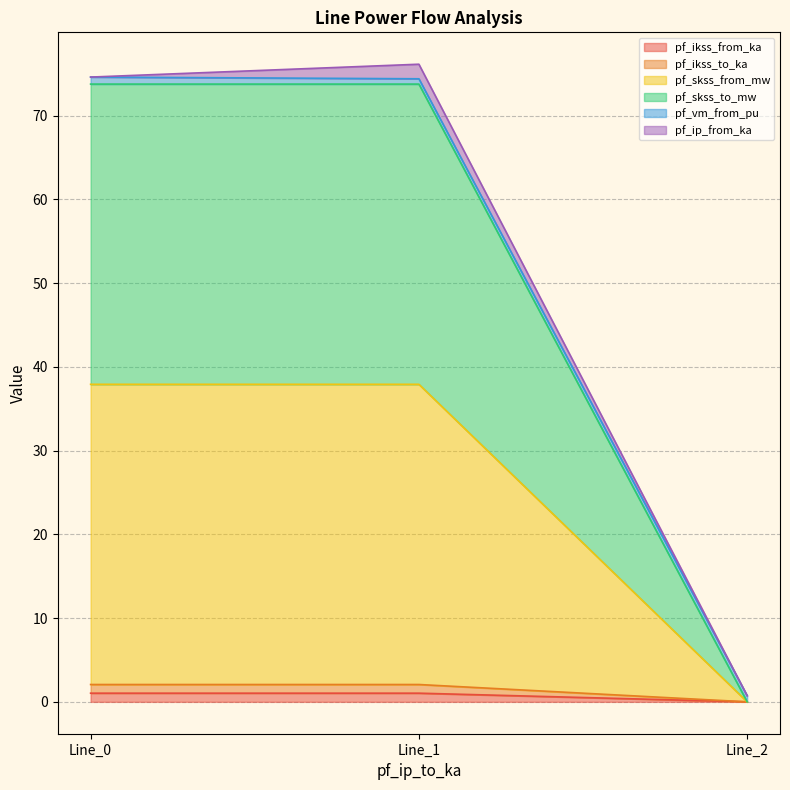

Does the chart have visible grid lines?

Yes